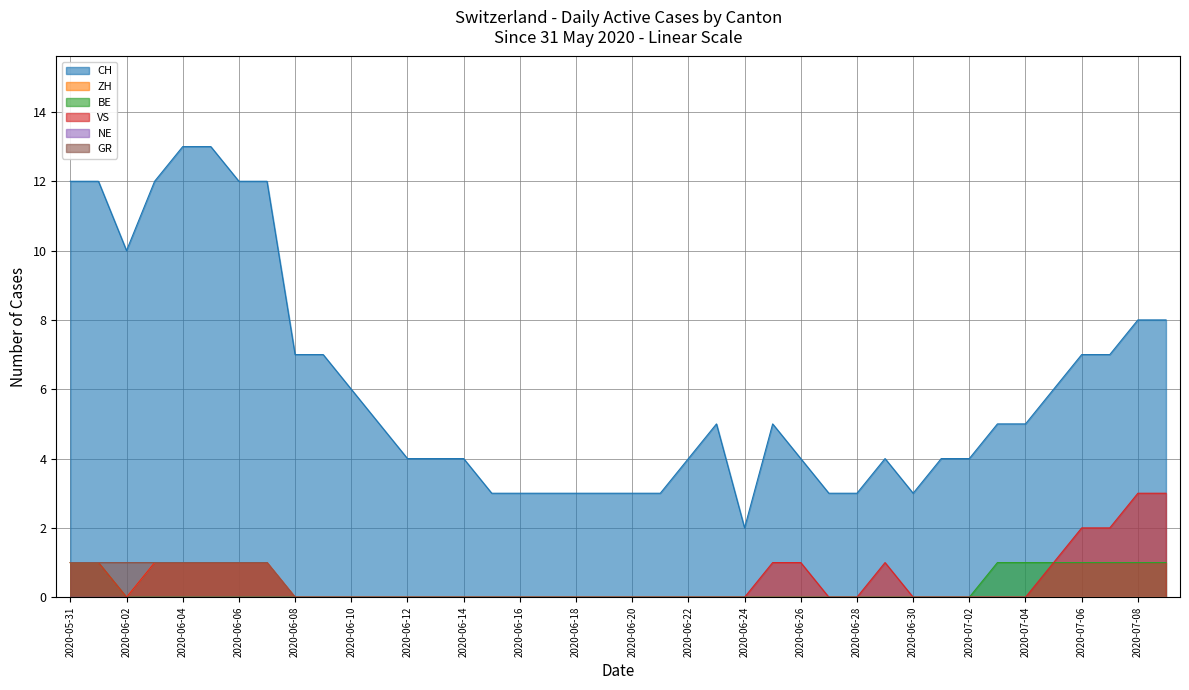

How many VS values are between 0 and 1?

36